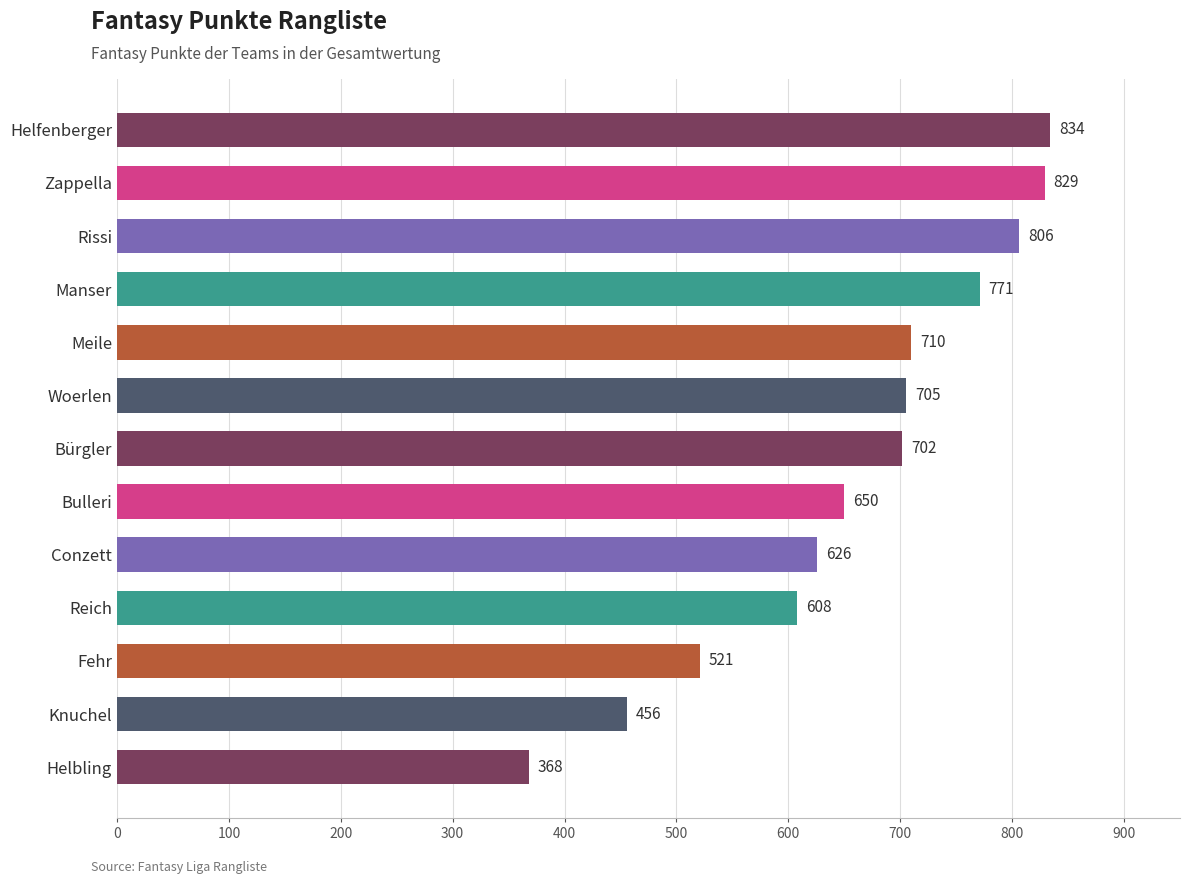

Is it true that the value at Knuchel is 210?

False